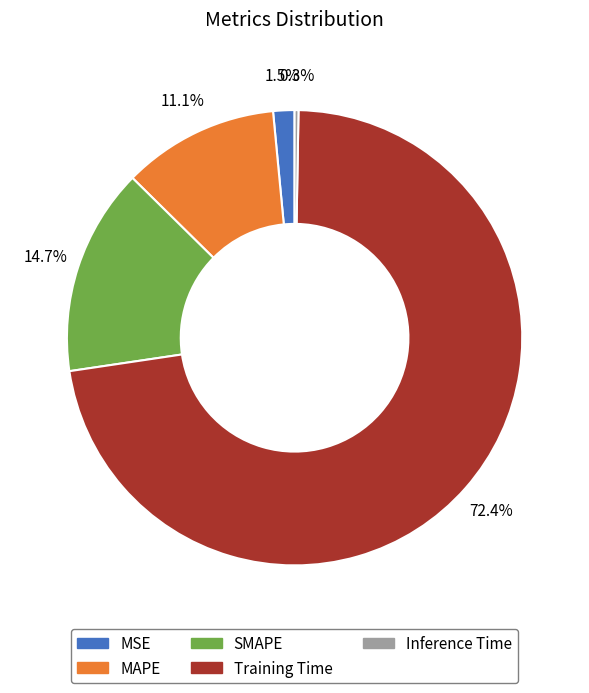

What is the majority slice?

Training Time